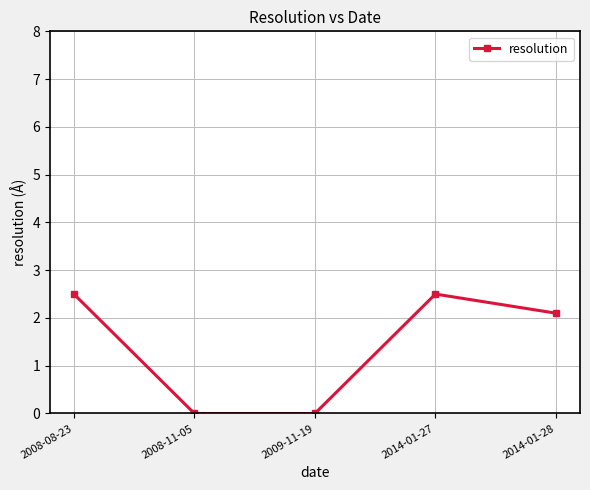

What is the label of the 2nd point from the right?

2014-01-27